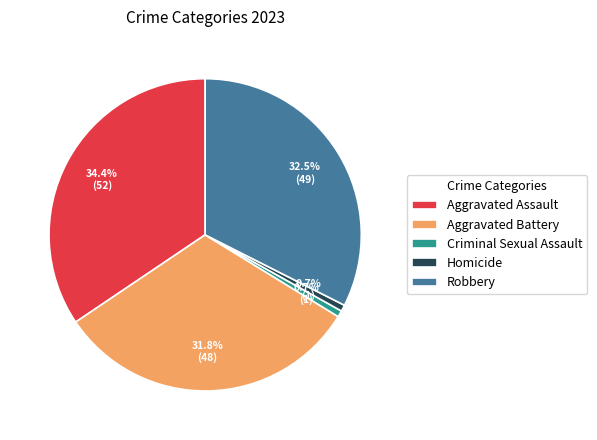

Is it true that Aggravated Battery is 32% of the pie?

True